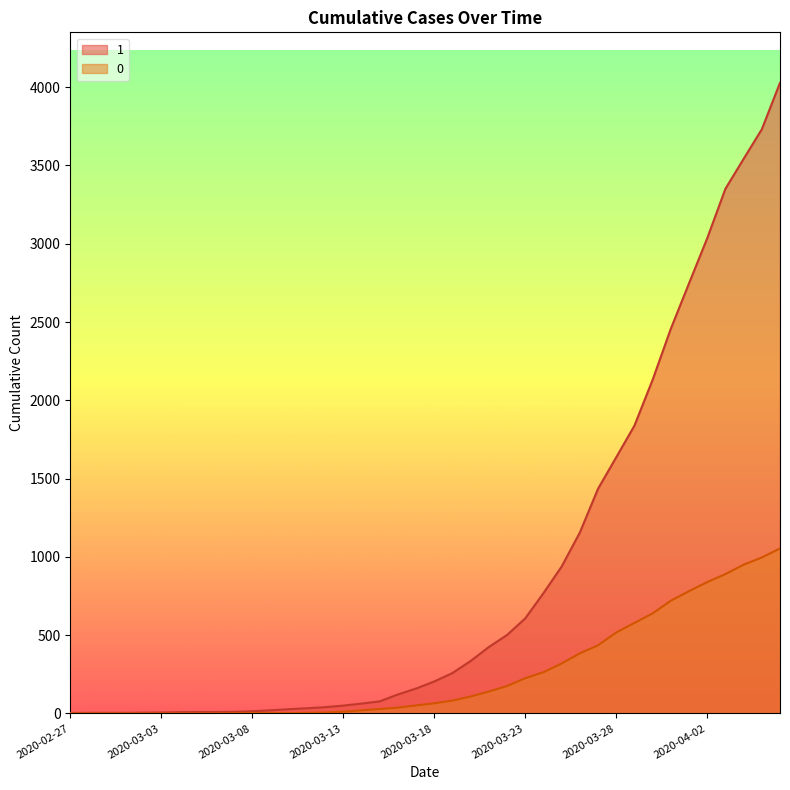

True or false: 0 and 1 cross at least once.

False